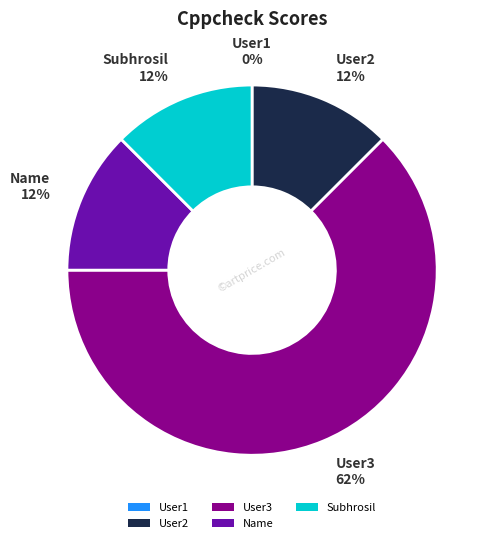

Between User3 and Name, which is larger?

User3